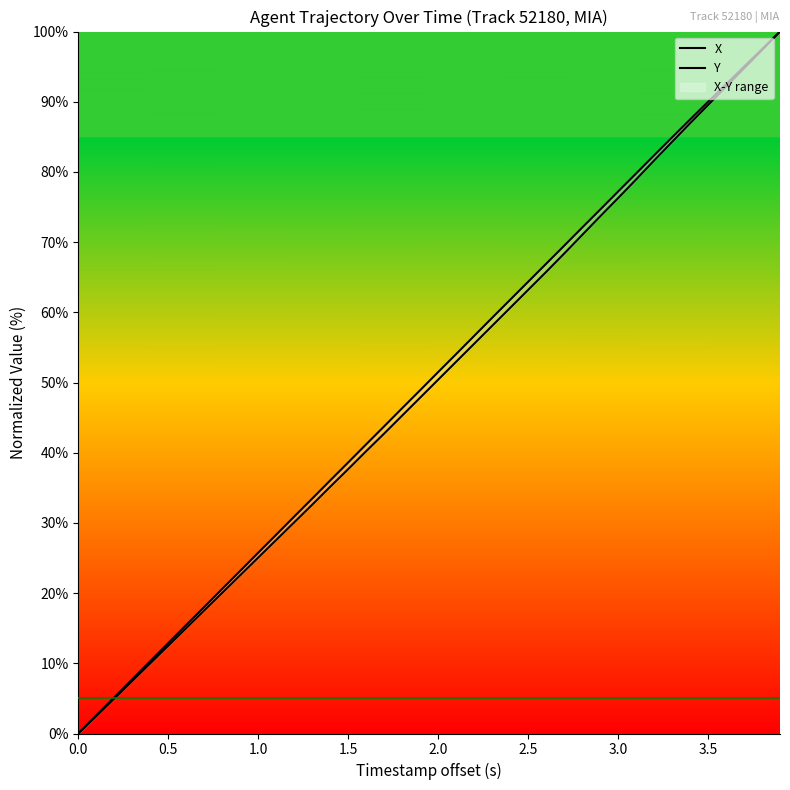

How many positive values does the X series have?

39